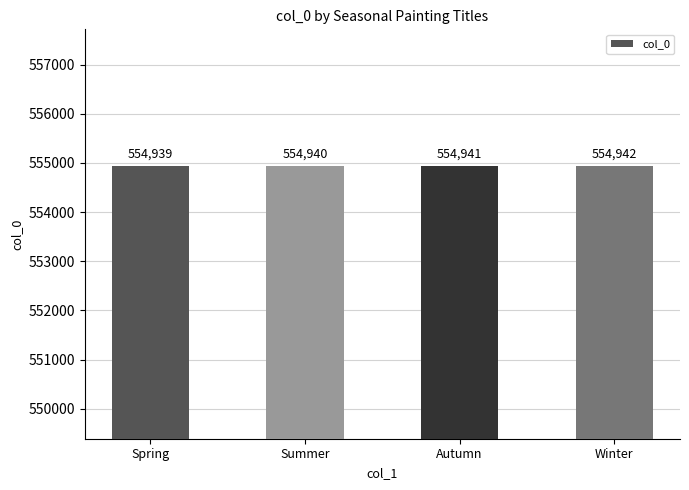

What is the greatest value displayed?

554942